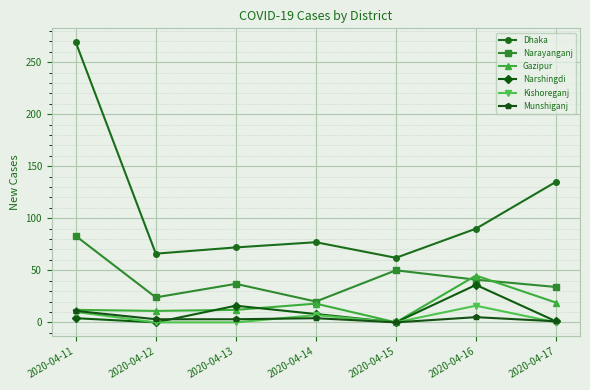

True or false: Dhaka and Kishoreganj intersect in this chart.

False